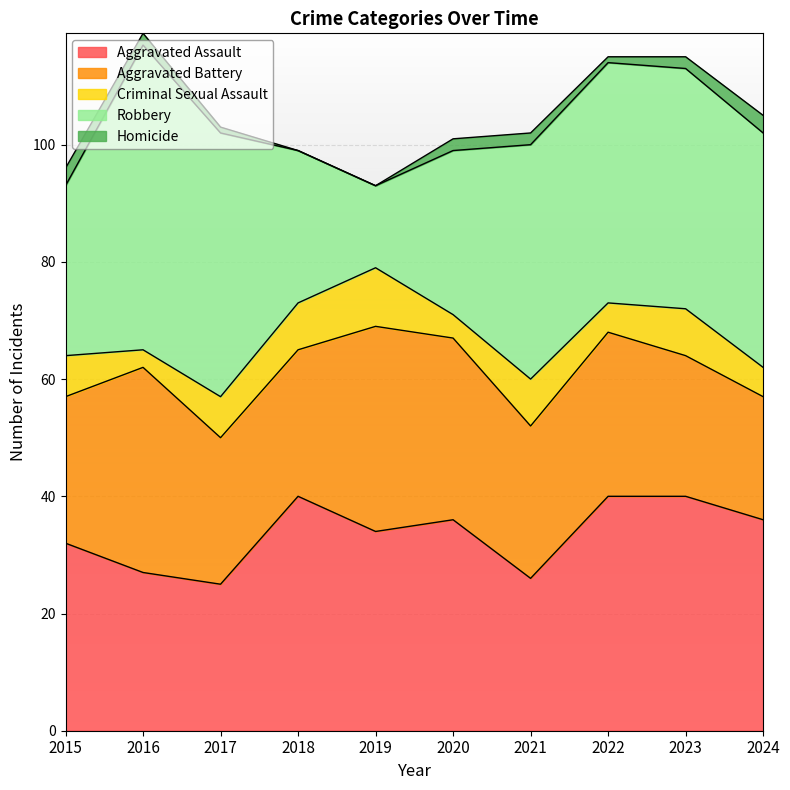

Does the chart display data point markers on the line(s)?

No